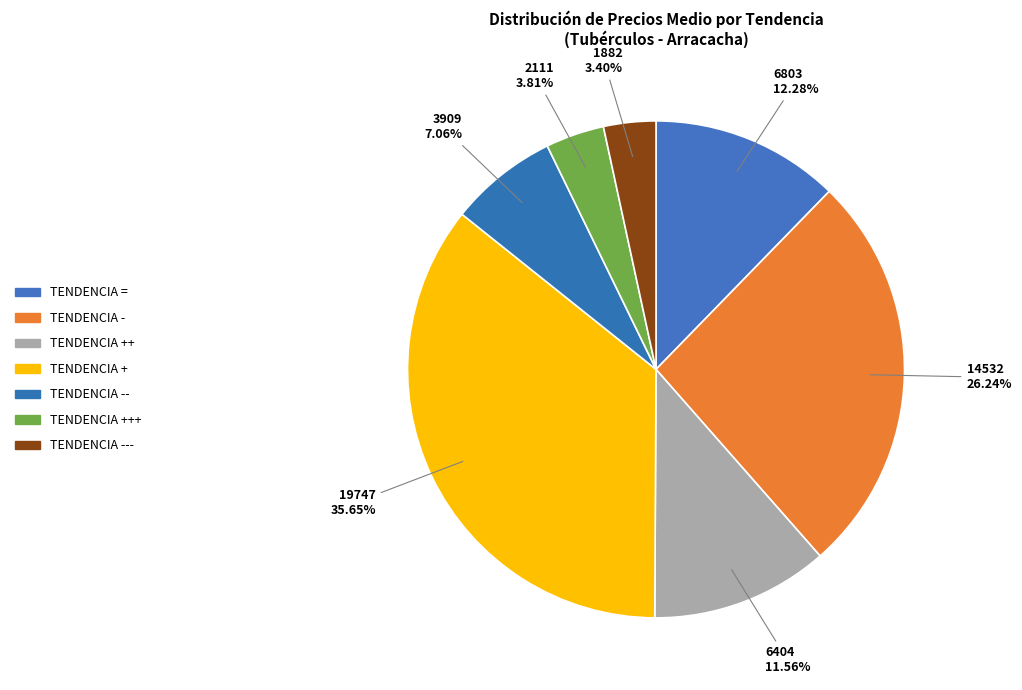

How many slices are in this pie chart?

7